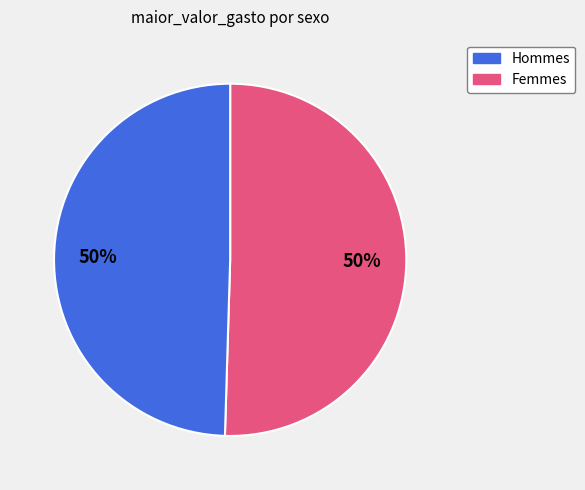

To the nearest percent, what is the average slice percentage?

50%